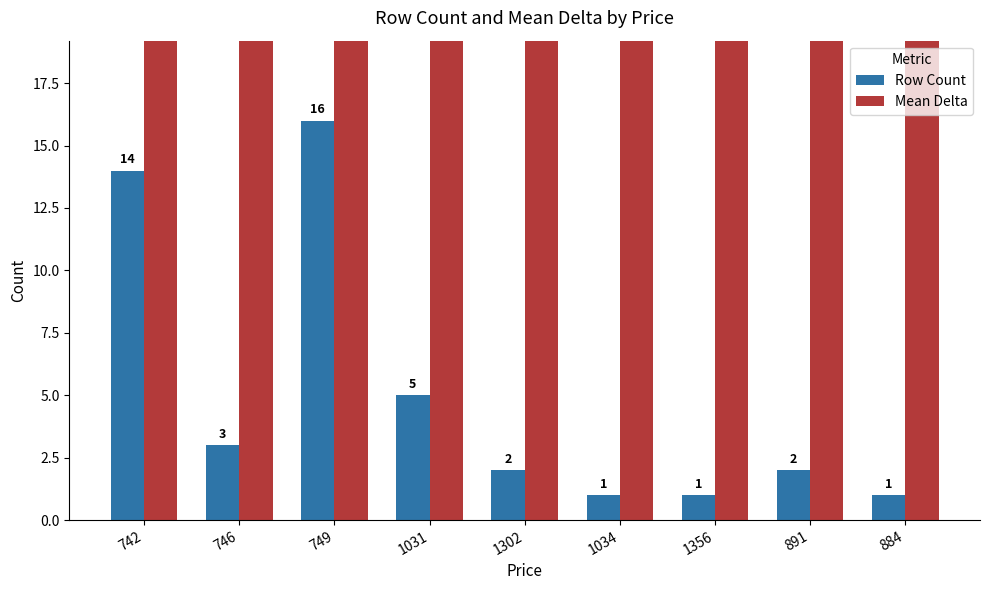

At which category is the sum across all series the highest?

742